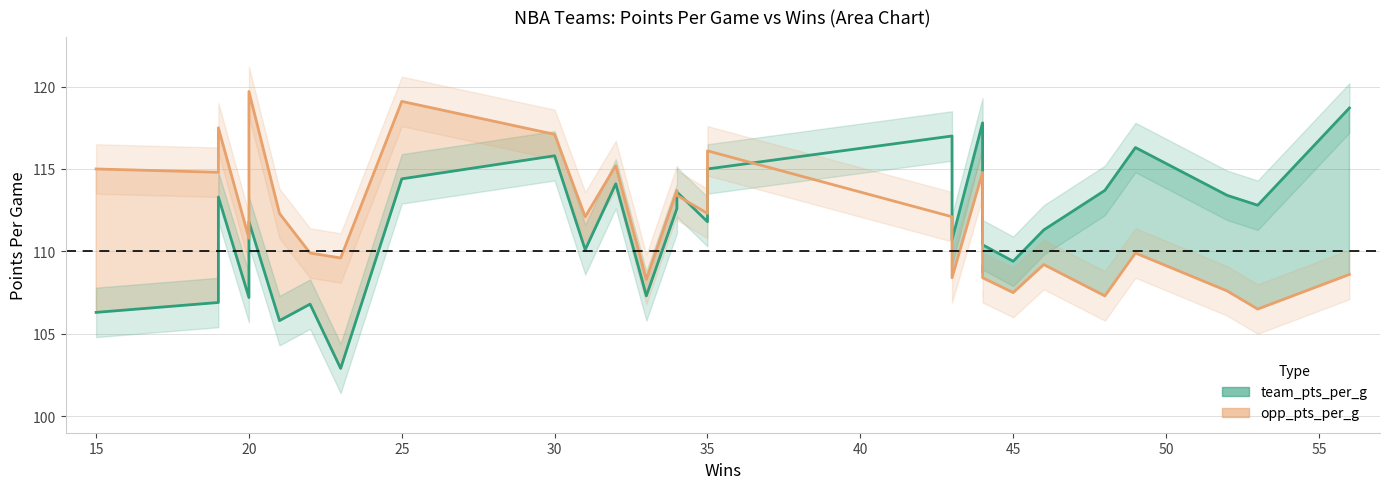

Reading right to left, list all the values displayed in this chart.

team_pts_per_g: 118.7	112.8	113.4	116.3	113.7	111.3	109.4	110.4	112.0	111.3	117.8	110.7	117.0	115.0	111.8	113.6	112.6	107.3	114.1	110.1	115.8	114.4	102.9	106.8	105.8	111.8	107.2	113.3	106.9	106.3
opp_pts_per_g: 108.6	106.5	107.6	109.9	107.3	109.2	107.5	108.4	109.1	108.8	114.8	108.4	112.1	116.1	112.3	113.4	113.7	108.3	115.2	112.1	117.1	119.1	109.6	109.9	112.3	119.7	110.8	117.5	114.8	115.0